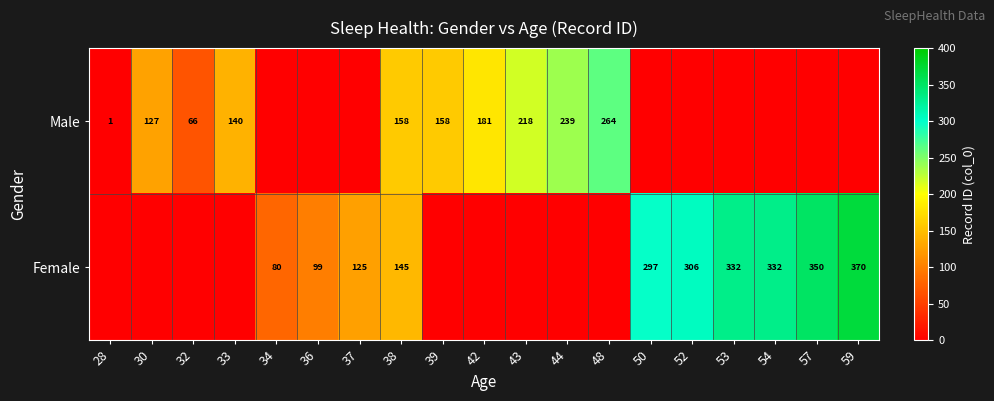

What is the difference between the Female values at 36 and 37?

26